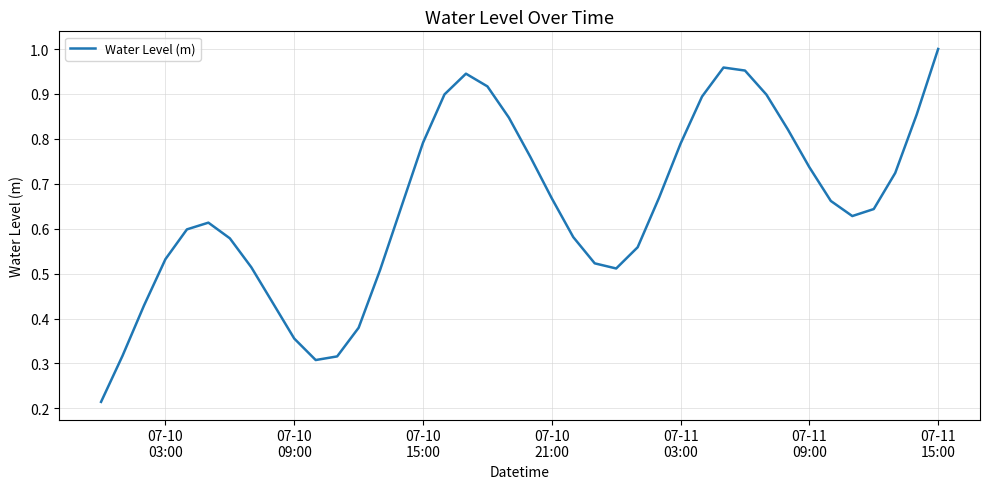

True or false: there are more than 1 points higher than both neighbors.

True